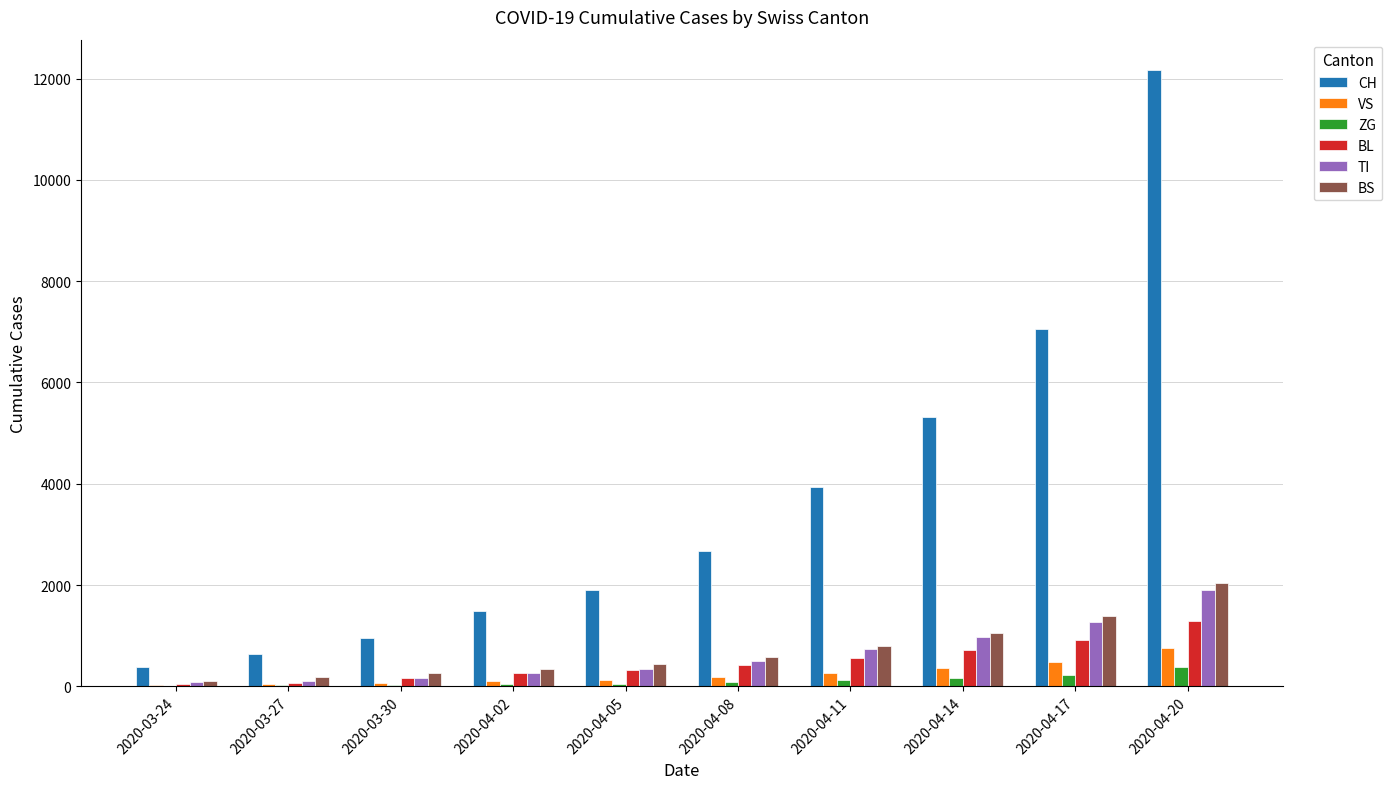

At which category is the sum across all series the highest?

2020-04-20